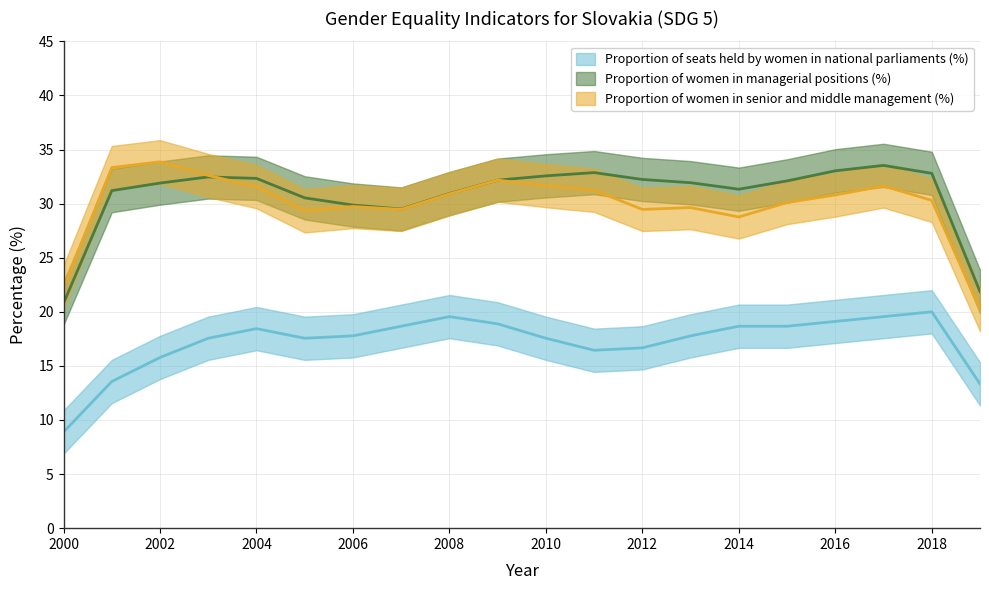

How many categories are shown in the chart?

20